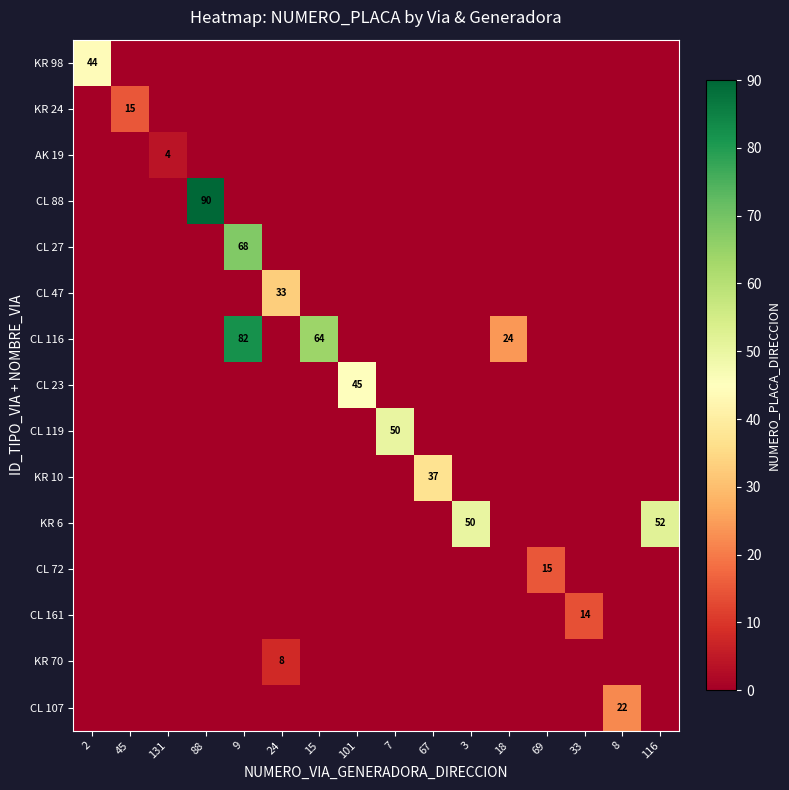

List the series in order of their peak value, lowest first.

AK 19, KR 70, CL 161, KR 24, CL 72, CL 107, CL 47, KR 10, KR 98, CL 23, CL 119, KR 6, CL 27, CL 116, CL 88